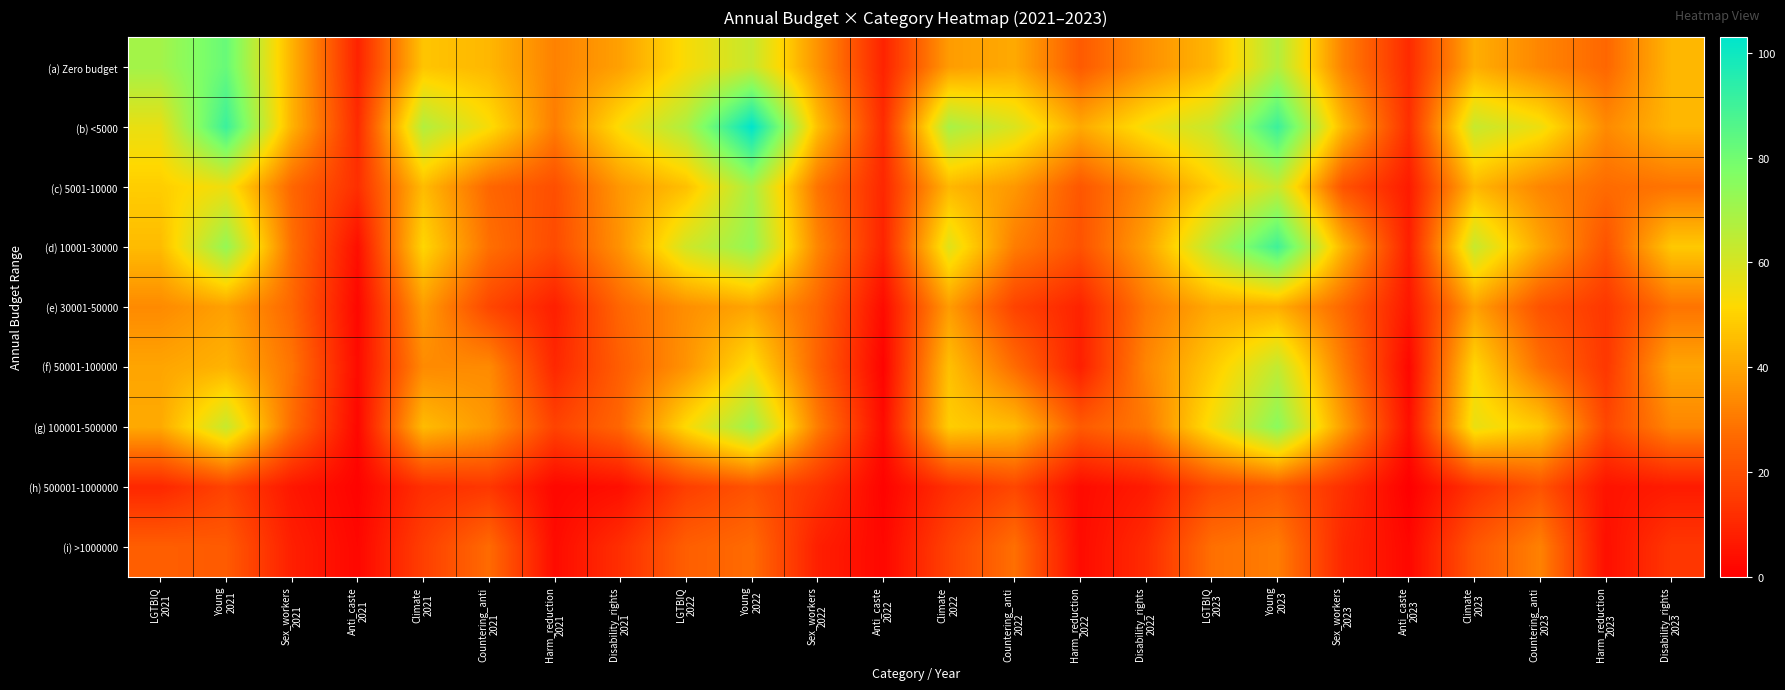

At Countering_anti 2021, list the series in order from smallest to largest.

(h) 500001-1000000, (e) 30001-50000, (c) 5001-10000, (i) >1000000, (d) 10001-30000, (f) 50001-100000, (g) 100001-500000, (a) Zero budget, (b) <5000